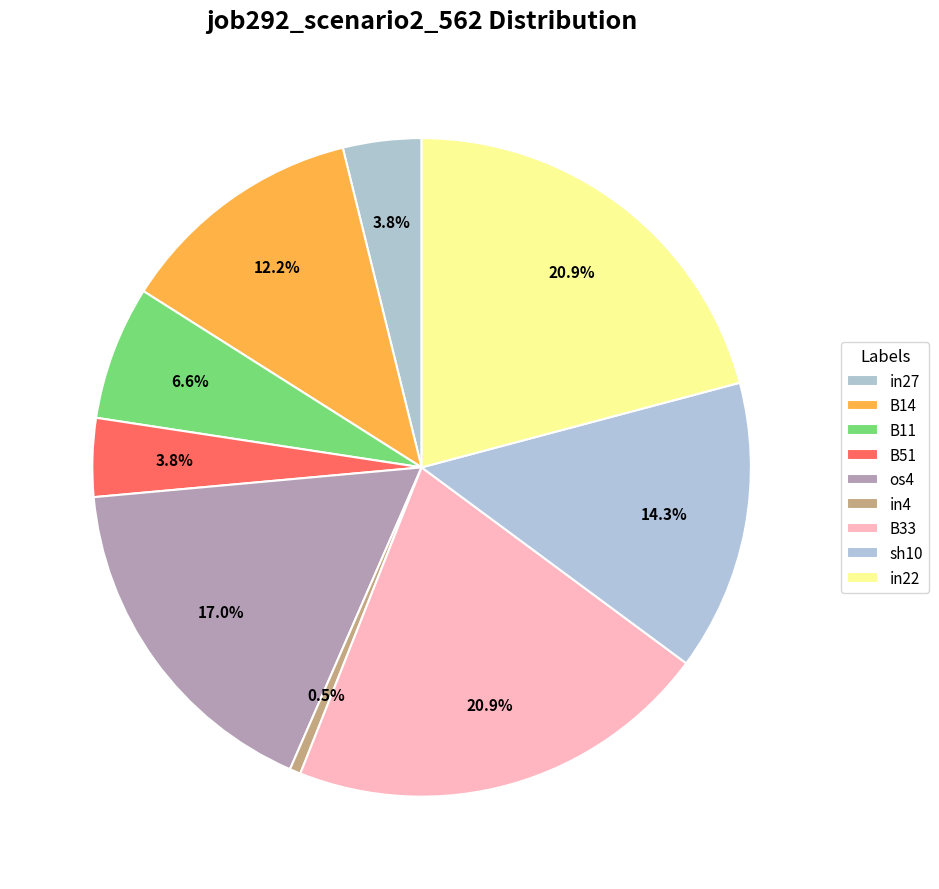

Count the number of slices in the pie.

9